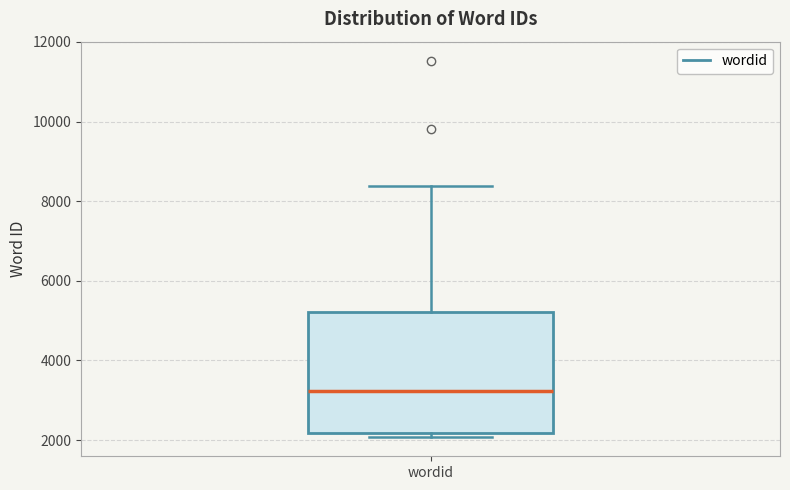

Read this box plot against the y-axis: the position of the median line, the range covered by the box, and the ends of both whiskers. The values are not printed on the chart, so give them approximately, as read against the axis.

median 3200, box 2200 to 5200, whiskers 2000 to 8400